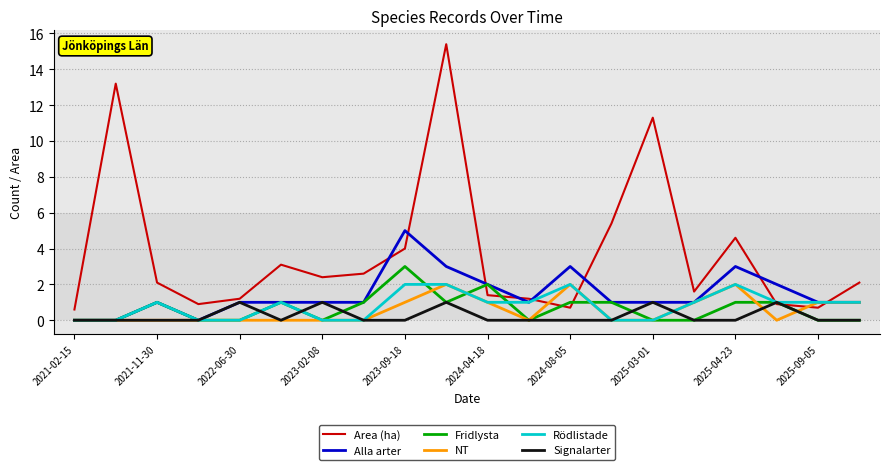

What is the greatest value displayed?

15.4